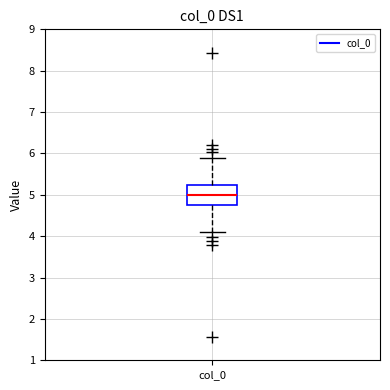

Transcribe this box plot: give where the median line is, the range the box spans, and where the two whiskers end, as read against the y-axis. The values are not printed on the chart, so give them approximately, as read against the axis.

median 5.0, box 4.8 to 5.2, whiskers 4.1 to 5.9